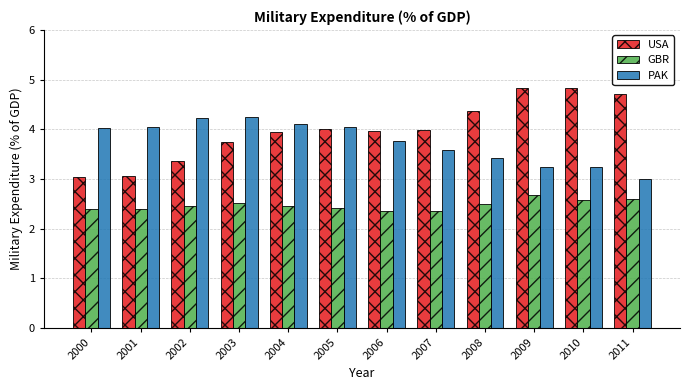

What is the minimum value shown in the chart?

2.3